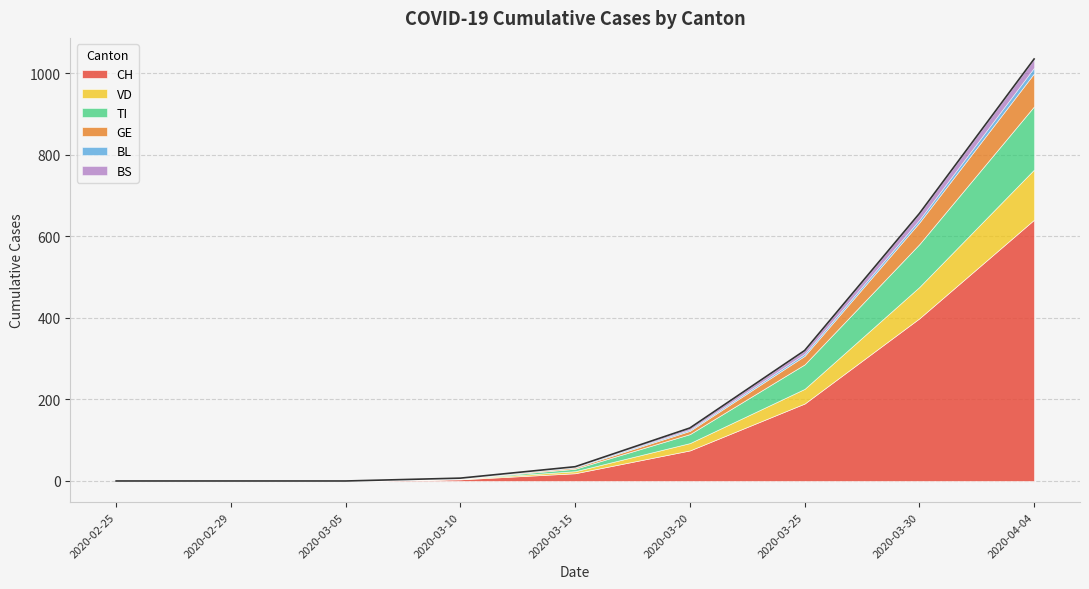

True or false: CH and TI cross at least once.

False